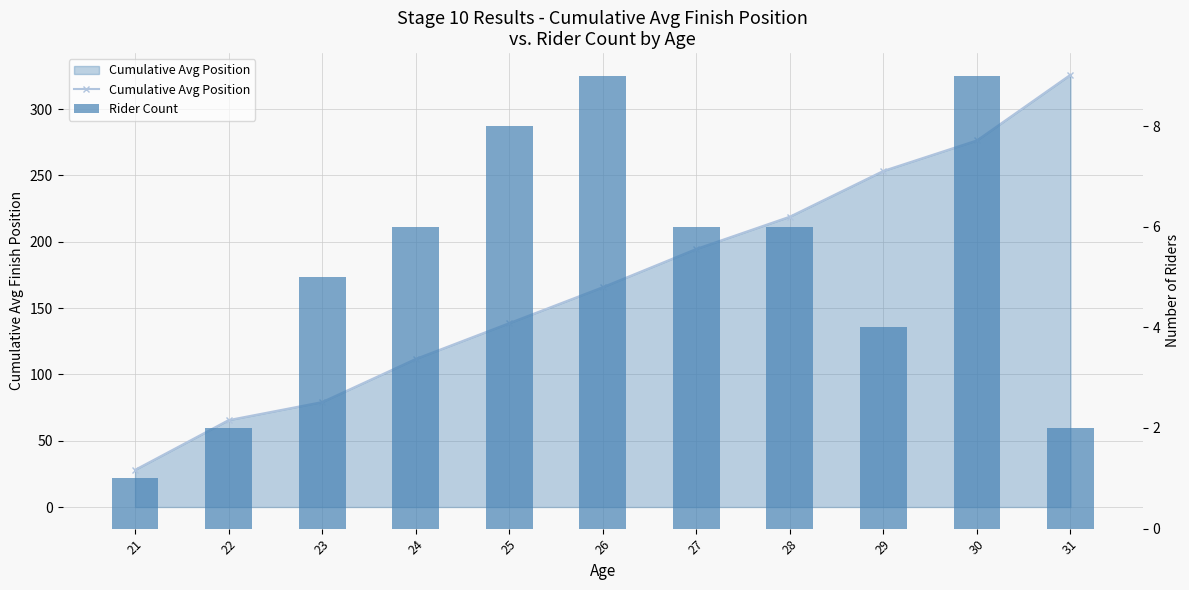

What is the approximate value of Rider Count at 30?

9.0